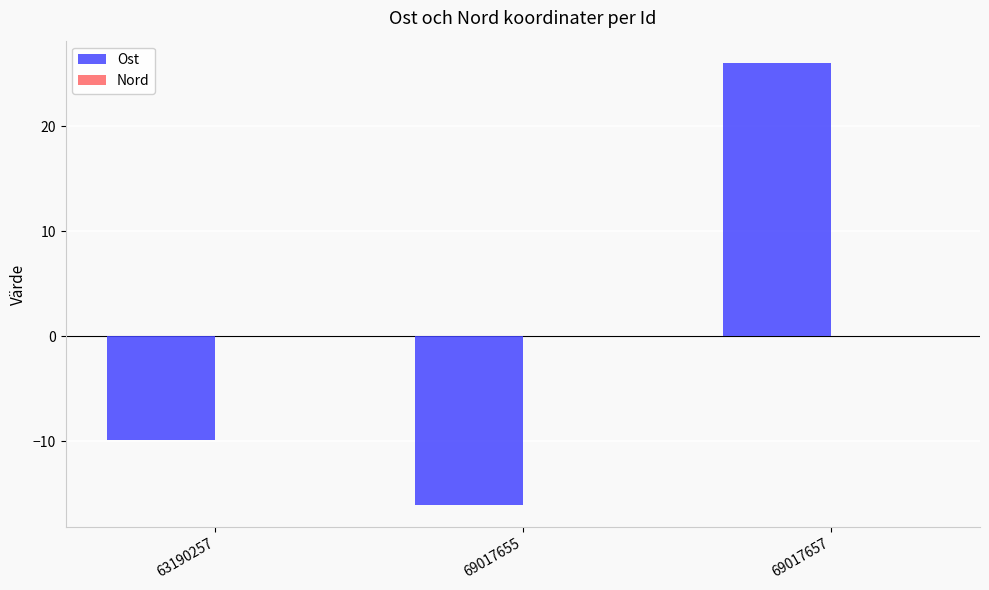

True or false: Ost has a value of 26.1 at 69017657.

True